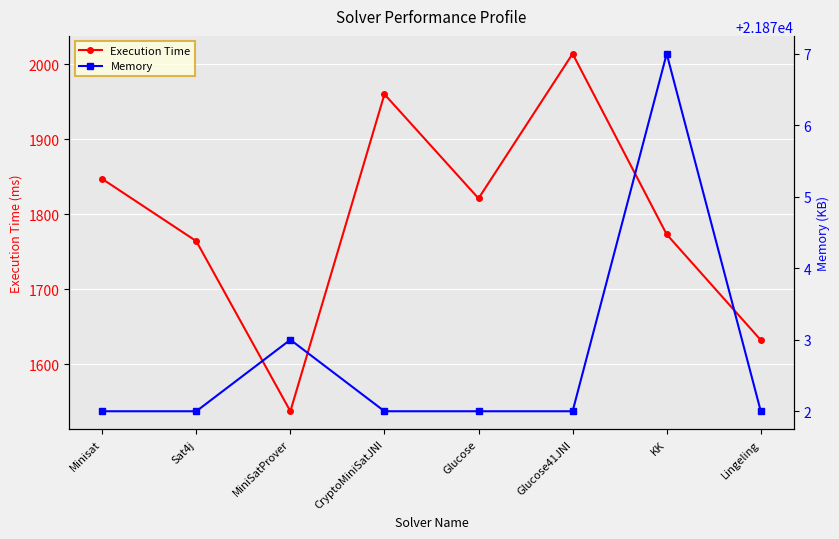

Is it true that Memory equals 13196 at MiniSatProver?

False